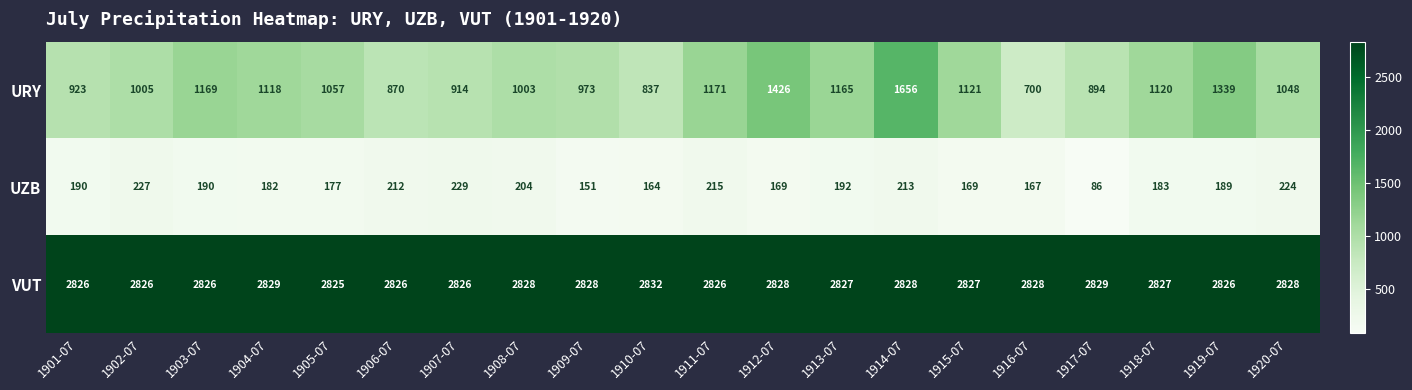

At how many categories does at least one series exceed 1736?

20